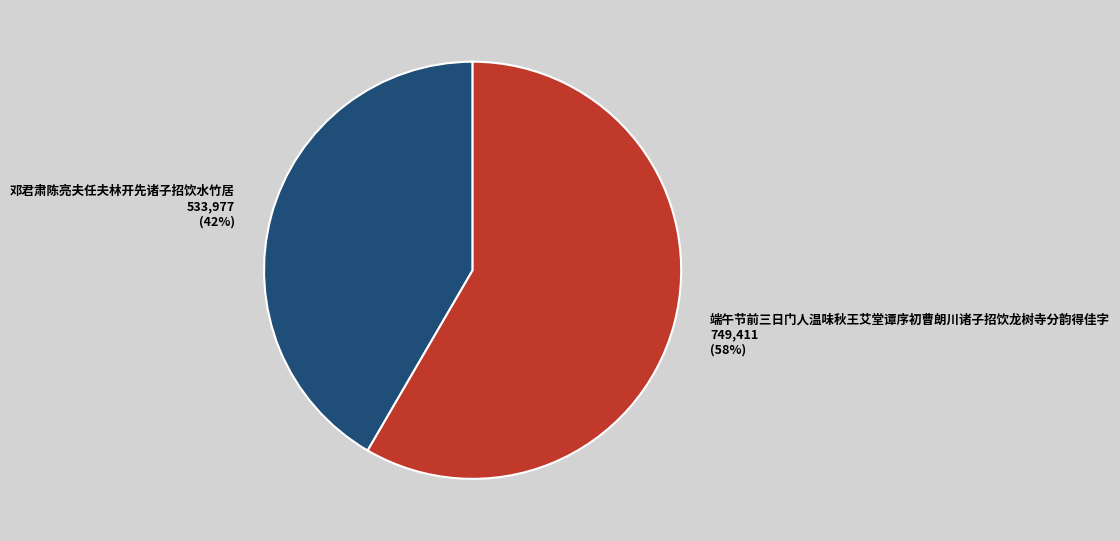

How many slices are in this pie chart?

2